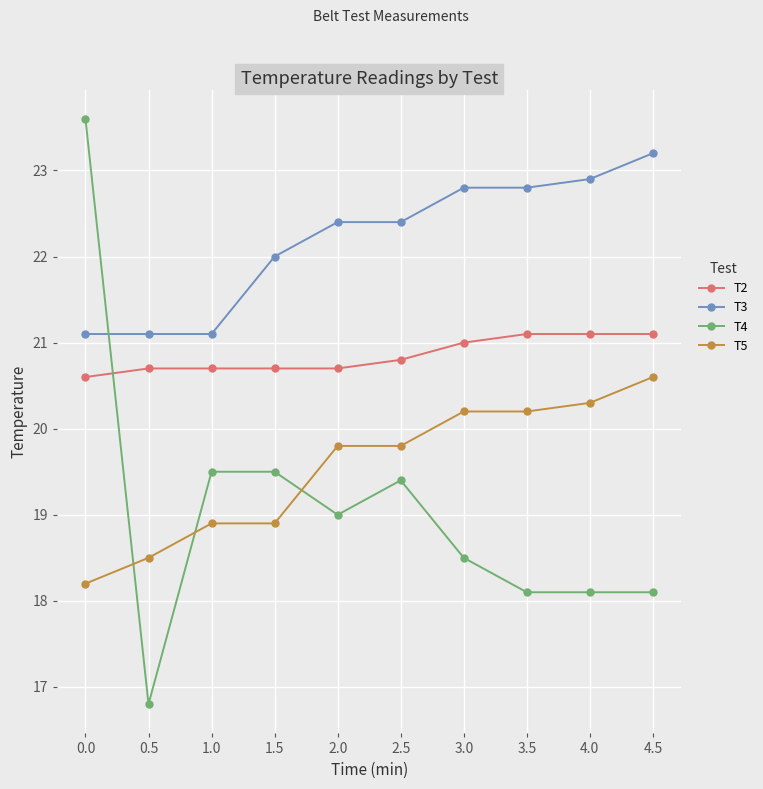

Rank the series by their average value, from lowest to highest.

T4, T5, T2, T3